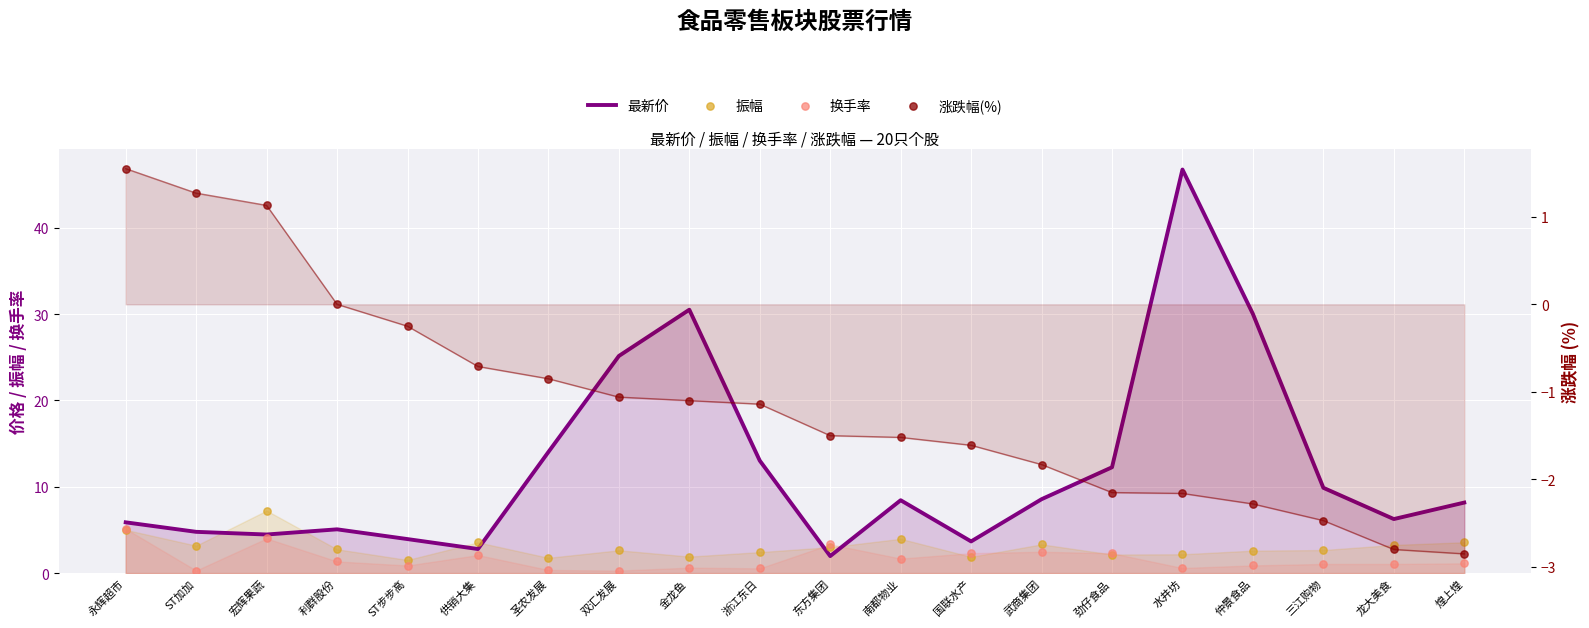

At how many categories does at least one series exceed 28?

3